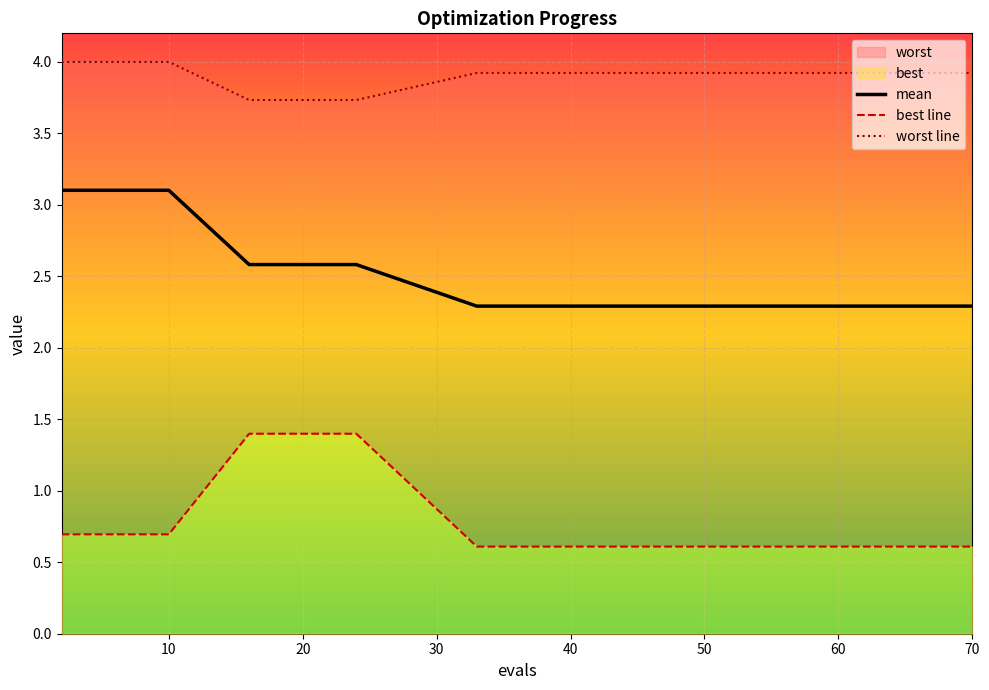

How many data points does each series have?

15